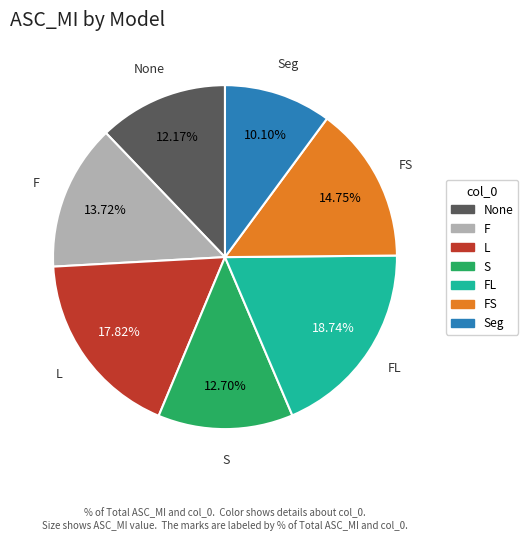

Does any single category account for the majority?

No